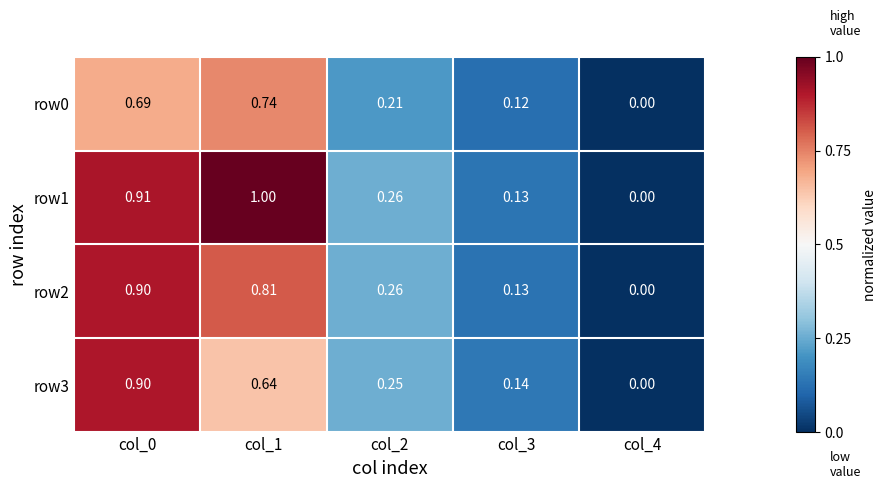

Is the value of row0 at col_3 greater than the value of row3 at col_4?

Yes